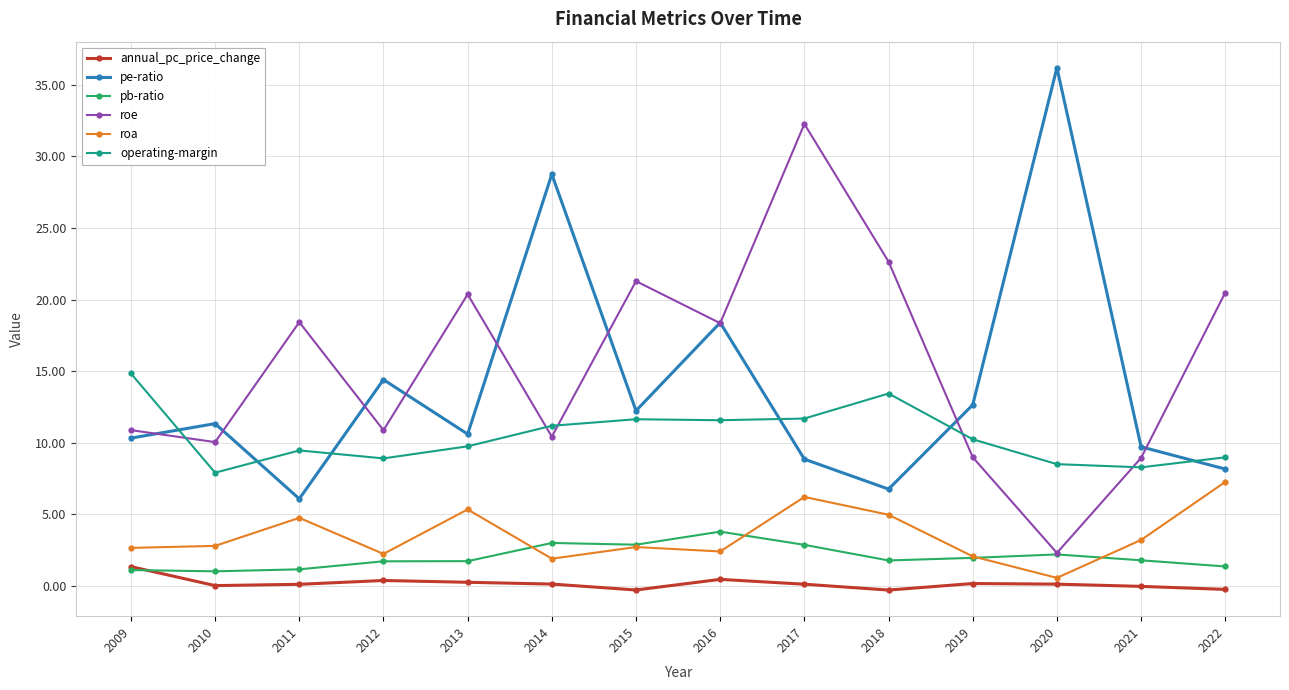

How many intersections are there between roe and operating-margin?

5